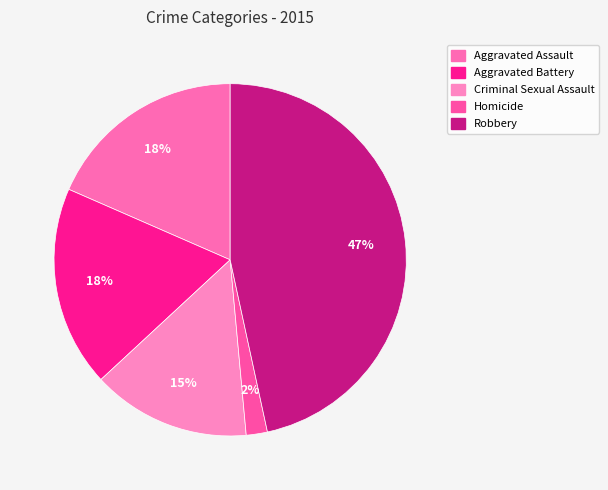

Is there a majority slice in this chart?

No